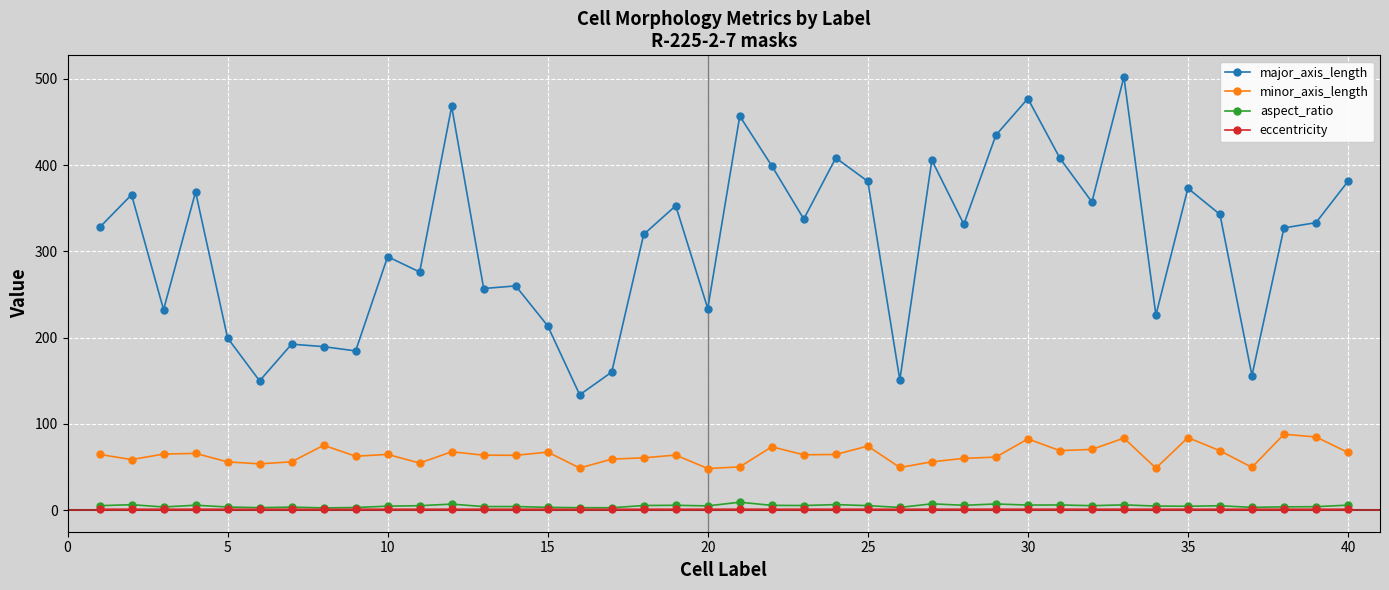

True or false: eccentricity and major_axis_length cross at least once.

False